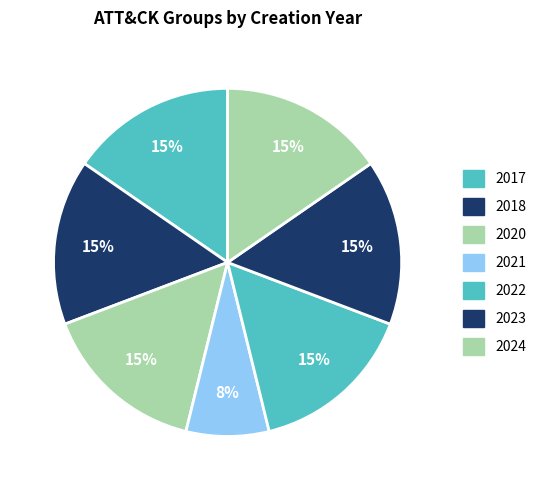

Is 2024 the majority of the pie?

No